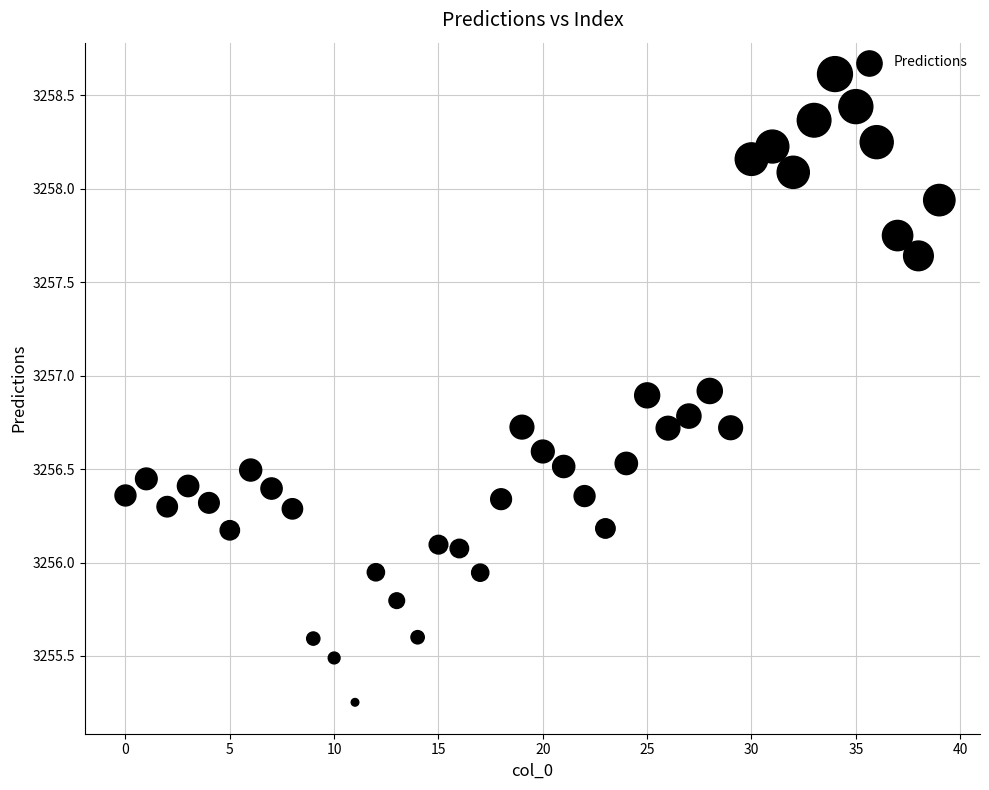

What is the range of Y values (max minus min)?

3.4